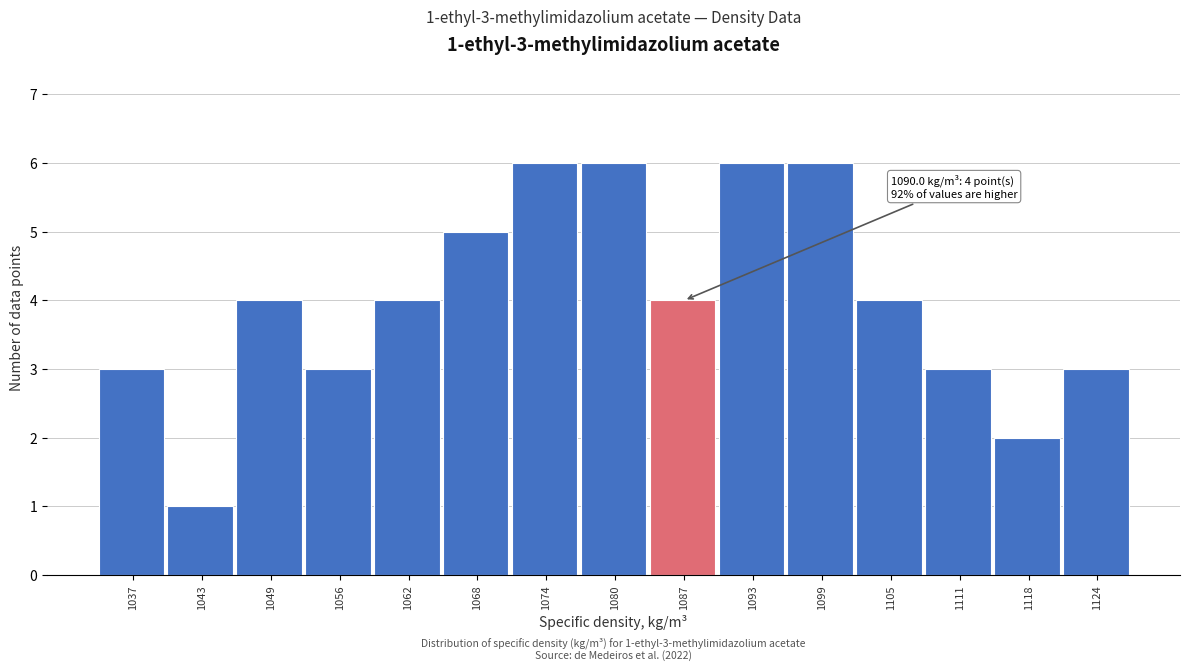

Reading left to right, transcribe all the data shown in this chart.

3	1	4	3	4	5	6	6	4	6	6	4	3	2	3